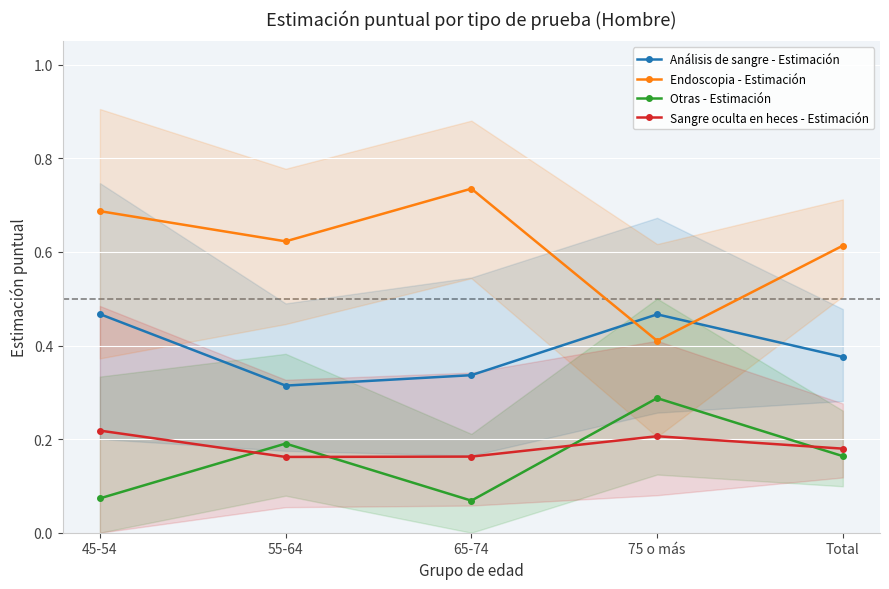

How many interior local peaks does the Endoscopia - Estimación series have?

1